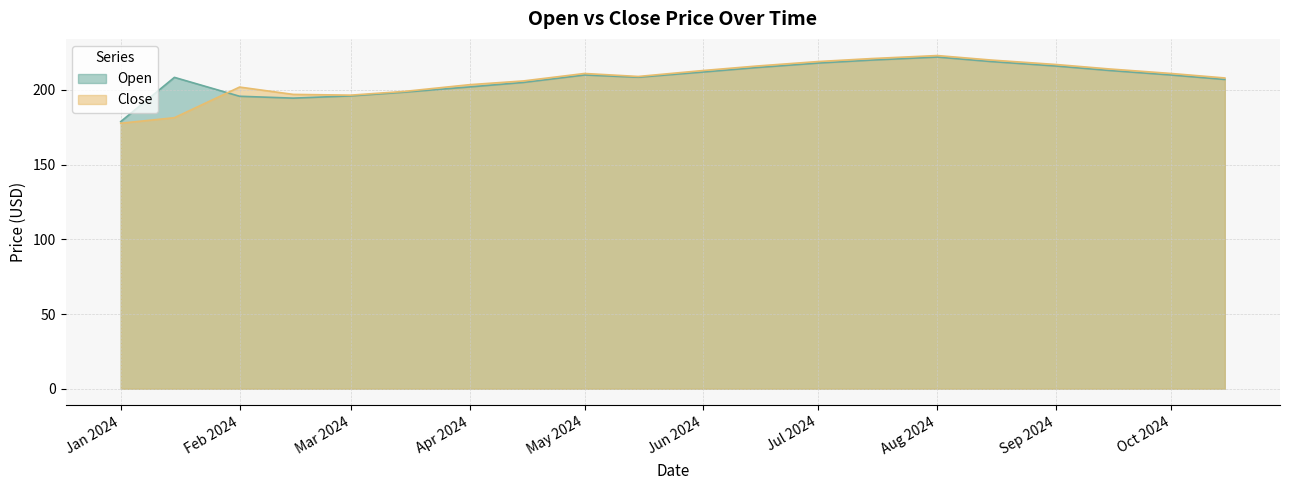

What is the difference between the second highest and second lowest values in the Open series?

25.5